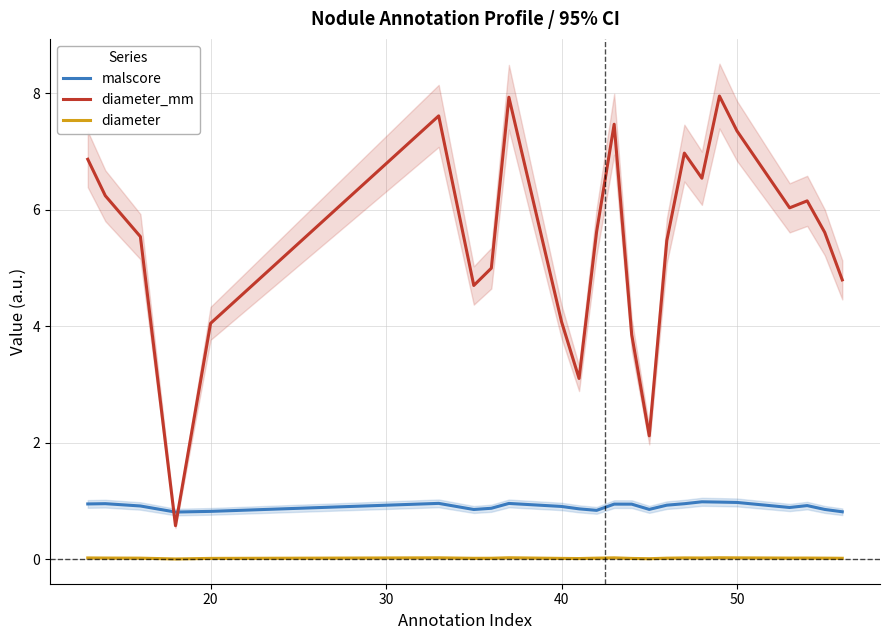

How many times do diameter_mm and malscore cross each other?

2